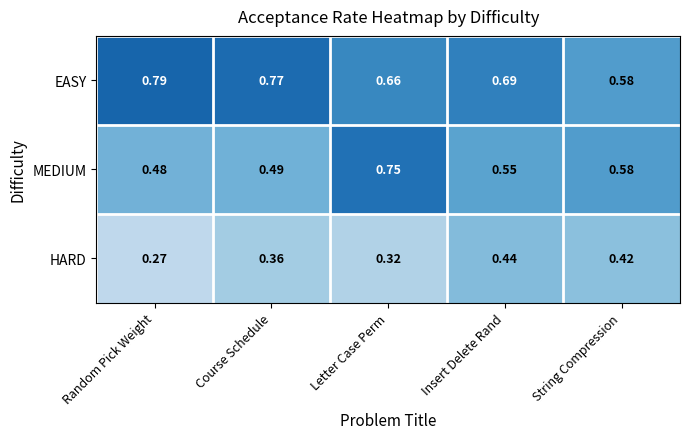

Which series changed the most between Random Pick Weight and Insert Delete Rand?

HARD